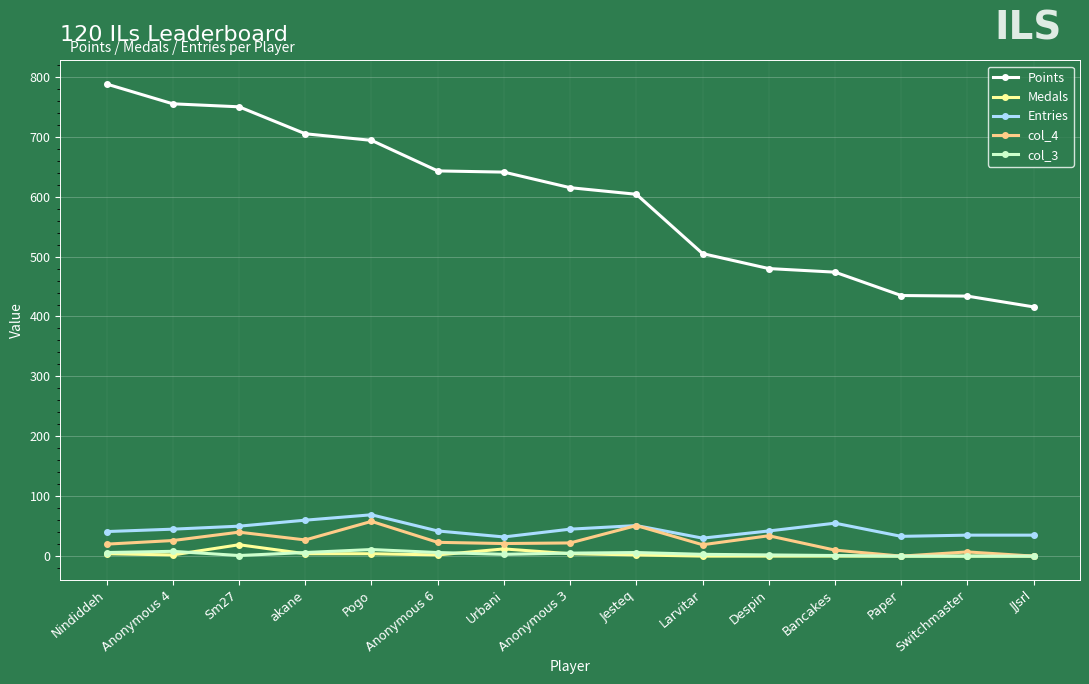

True or false: Entries and col_3 cross at least once.

False